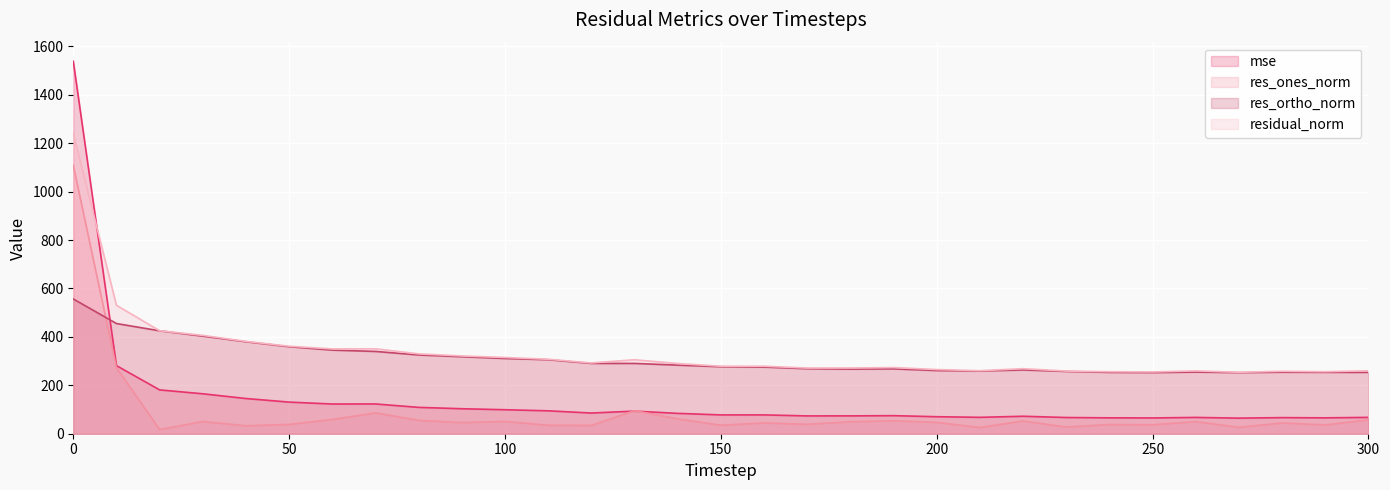

What is the value of the residual_norm point at the 10th from the left?

321.3